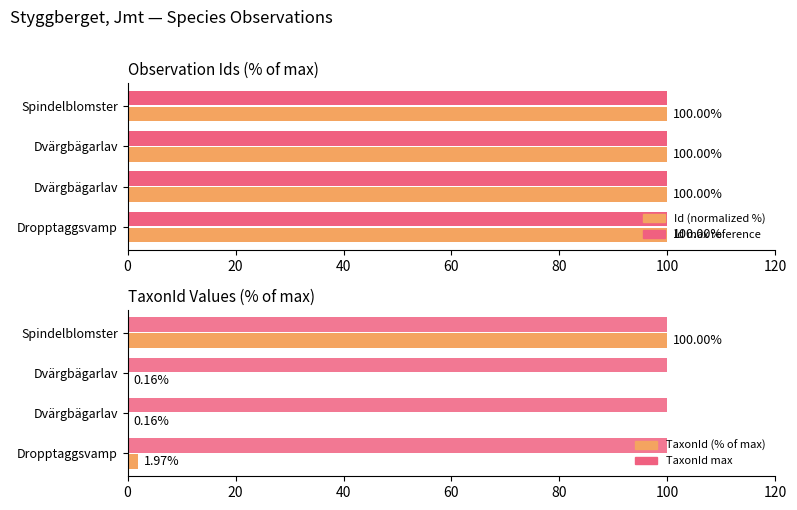

What is the sum of all TaxonId (% of max) values?

102.3